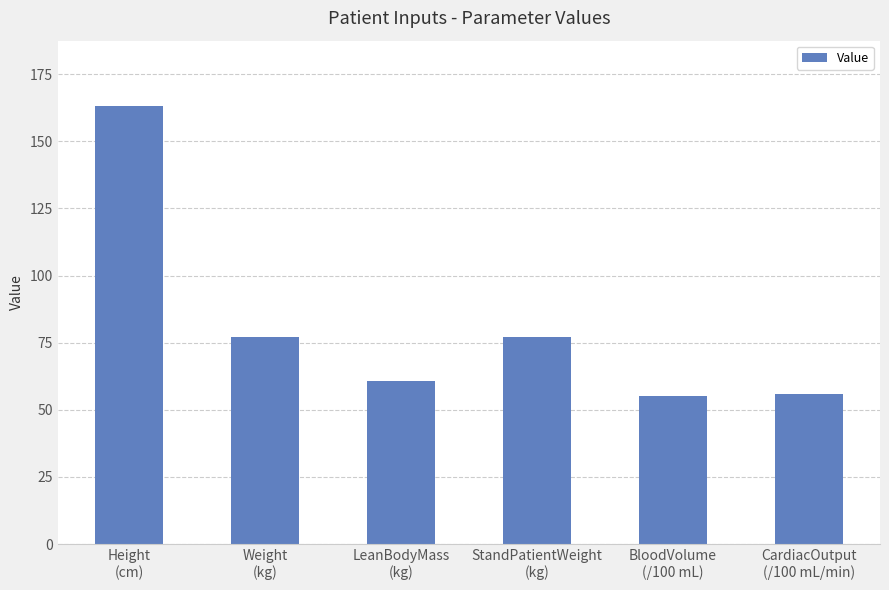

How many distinct data groups are displayed?

1